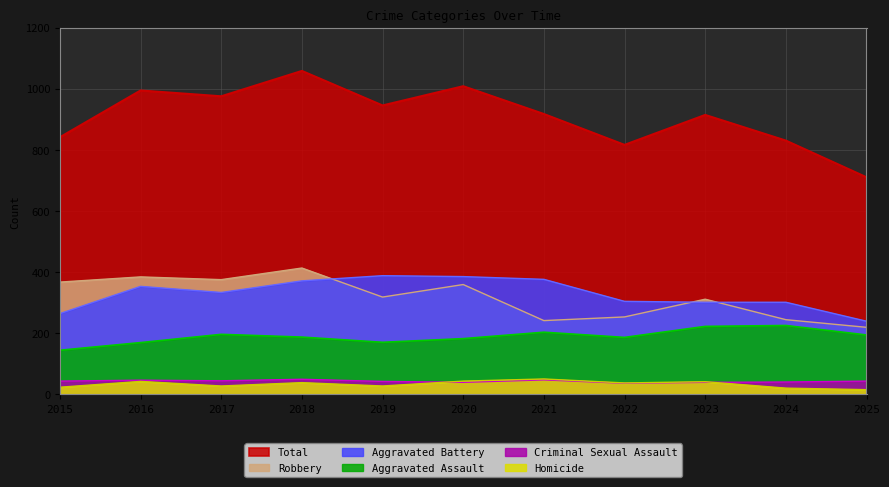

What is the value of the Total point at the 7th from the left?

917